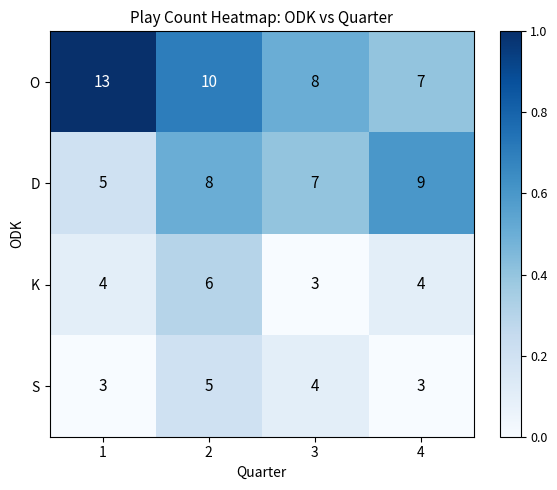

List the series in order of their peak value, lowest first.

S, K, D, O